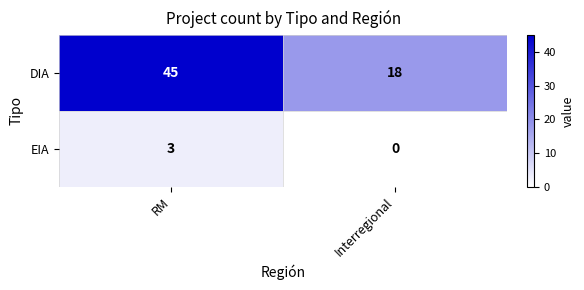

What is the sum of the EIA values at RM and Interregional?

3